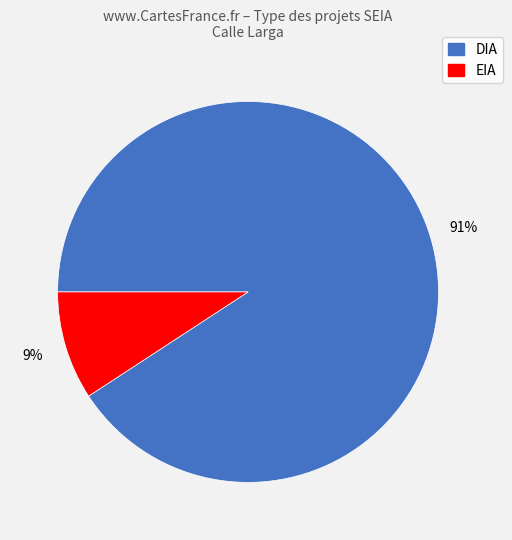

Does any single category account for the majority?

Yes